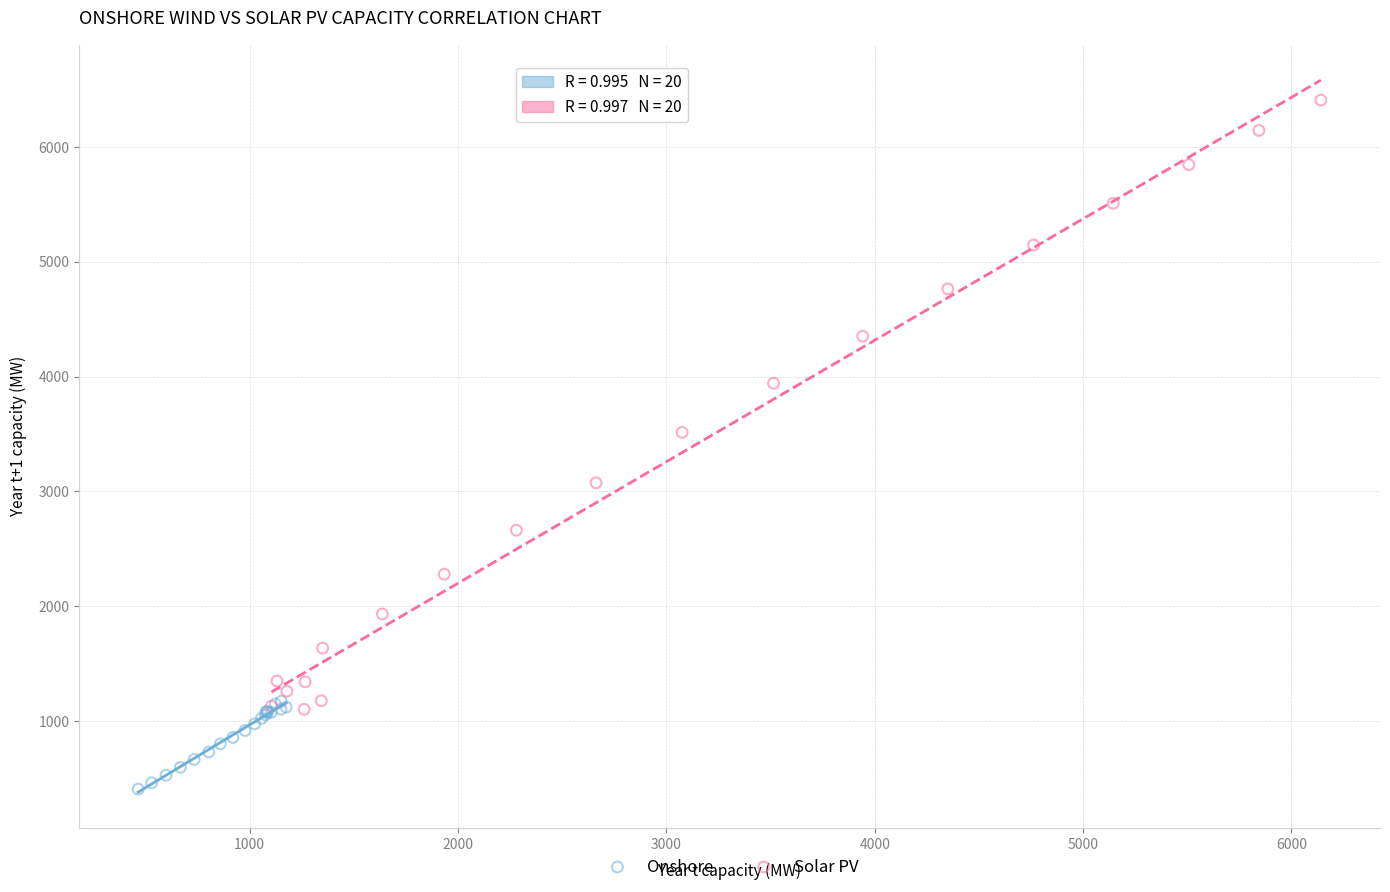

Which series reaches the maximum Y coordinate?

Solar PV